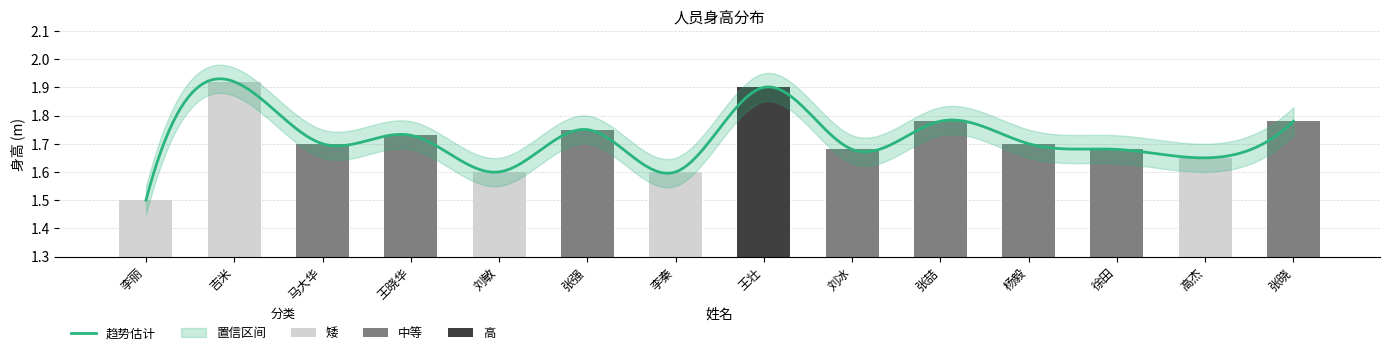

Is it true that the value at 张强 is 1.8?

True